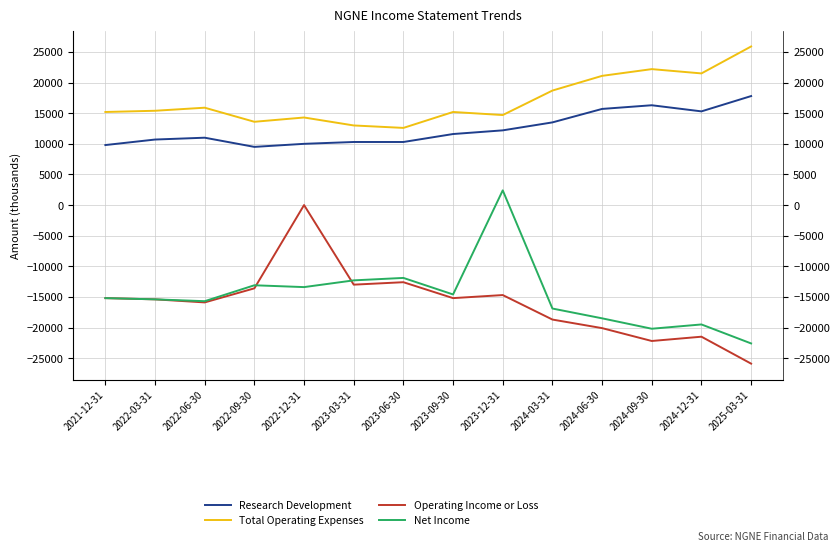

What is the label of the 12th point from the left?

2024-09-30